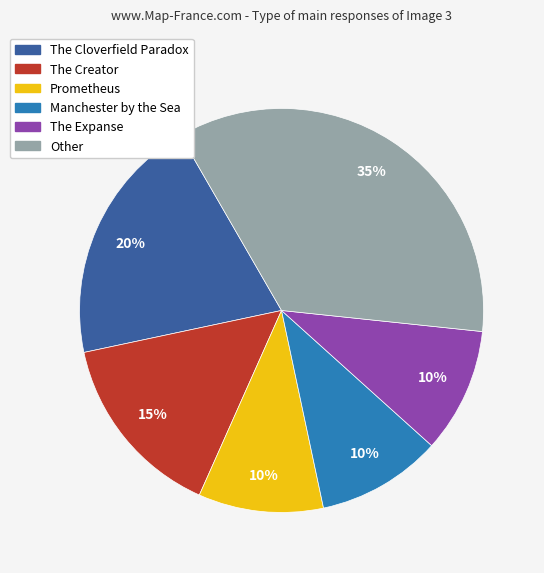

To the nearest percent, what is the average slice percentage?

17%